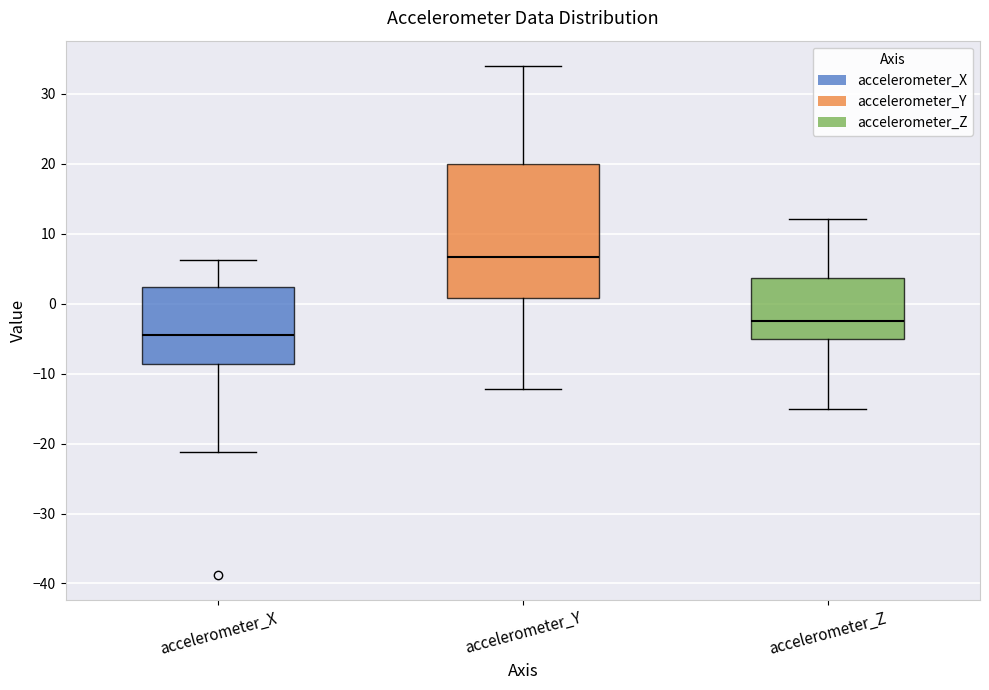

Reading left to right, transcribe this box plot: for each box, give where its median line is, the range the box spans, and where its two whiskers end, as read against the y-axis. The values are not printed on the chart, so give them approximately, as read against the axis.

accelerometer_X: median -5, box -9 to 2, whiskers -21 to 6
accelerometer_Y: median 7, box 1 to 20, whiskers -12 to 34
accelerometer_Z: median -2, box -5 to 4, whiskers -15 to 12